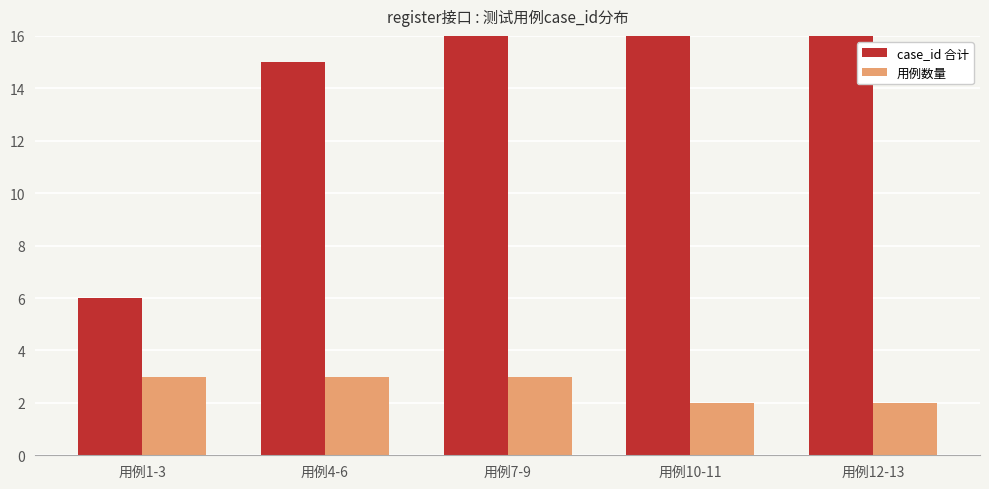

Is the value of 用例数量 at 用例4-6 greater than the value of case_id 合计 at 用例12-13?

No